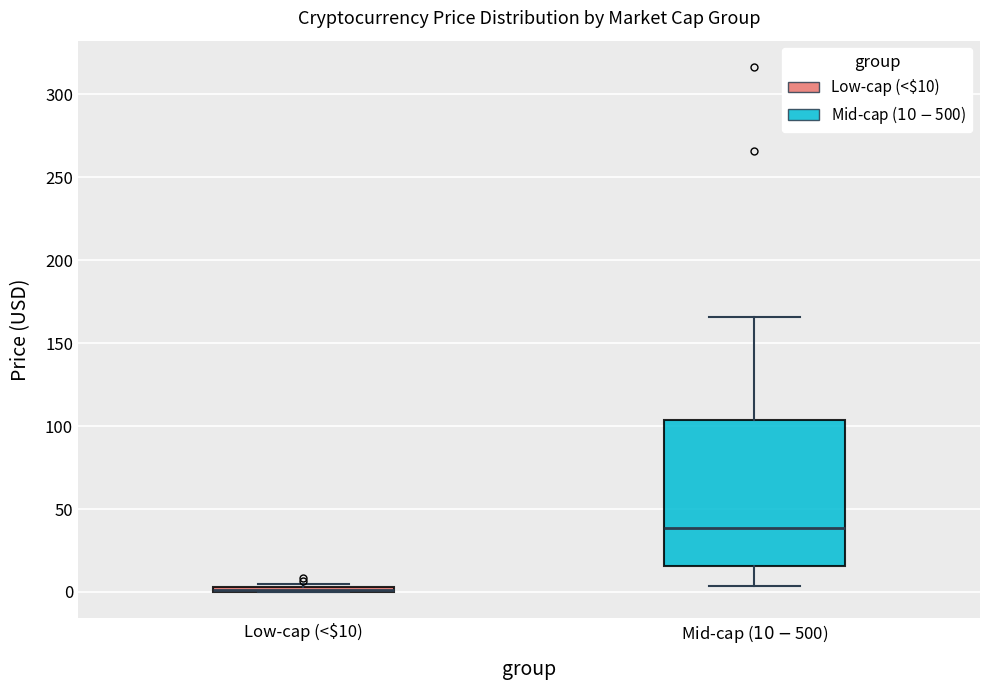

Which box is the tallest, from its lower edge to its upper edge?

Mid-cap ($10-$500)